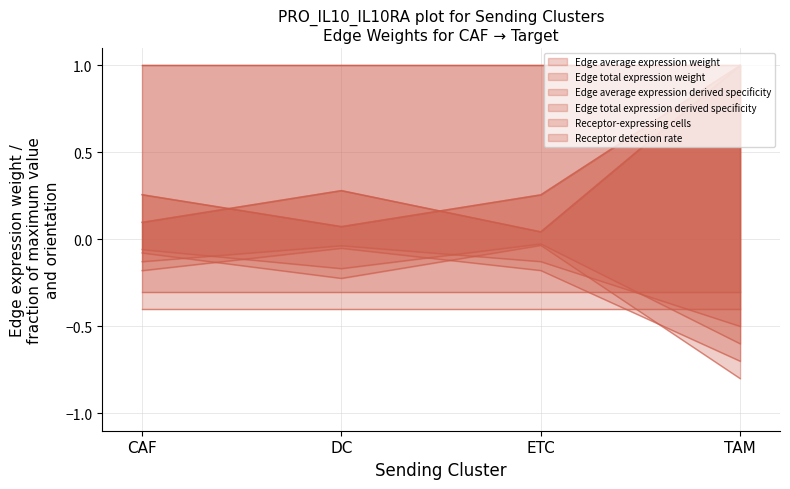

The value of Edge total expression derived specificity at DC is -0.1. True or false?

False